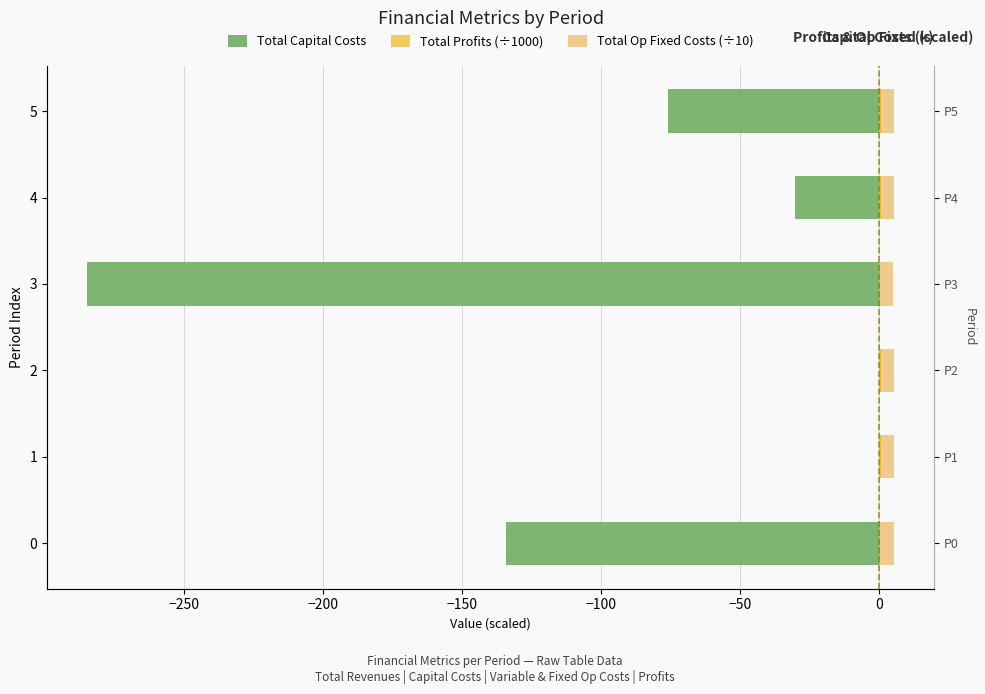

Between 3 and 4, which series saw the biggest shift?

Total Capital Costs